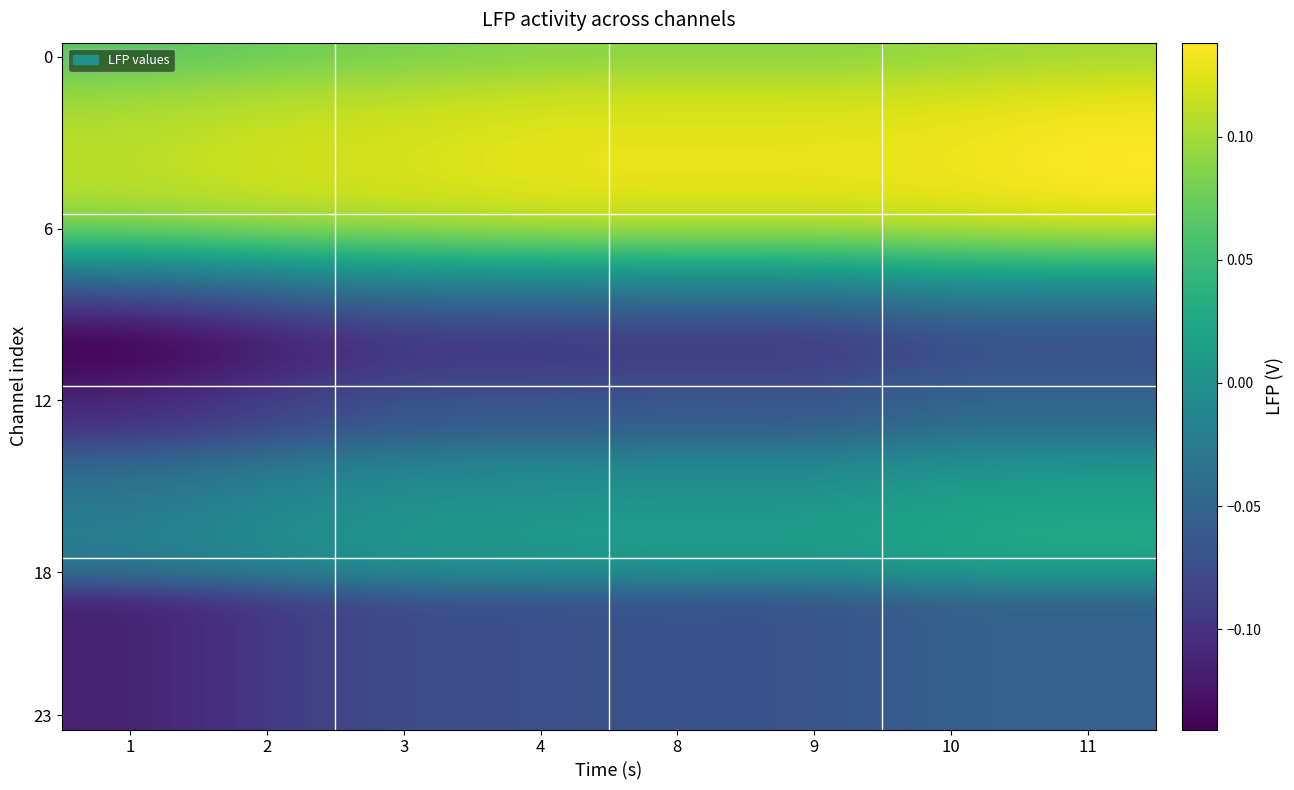

Between 4 and 9, which is larger?

9